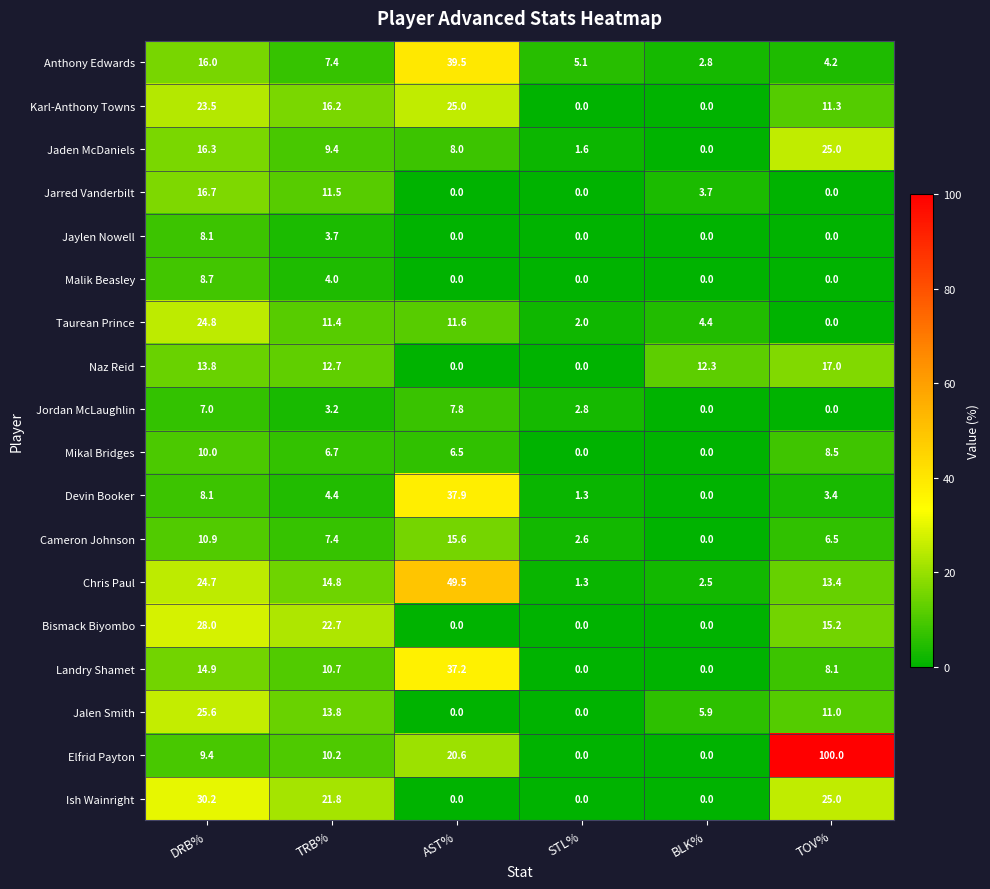

At which label does Mikal Bridges reach its peak?

DRB%